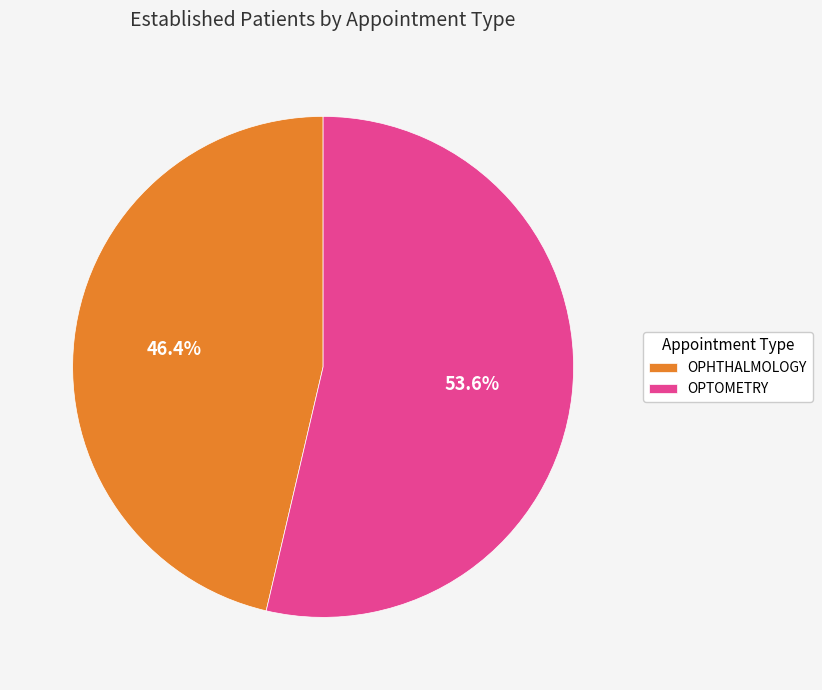

Combined, do OPTOMETRY and OPHTHALMOLOGY account for over 50%?

Yes